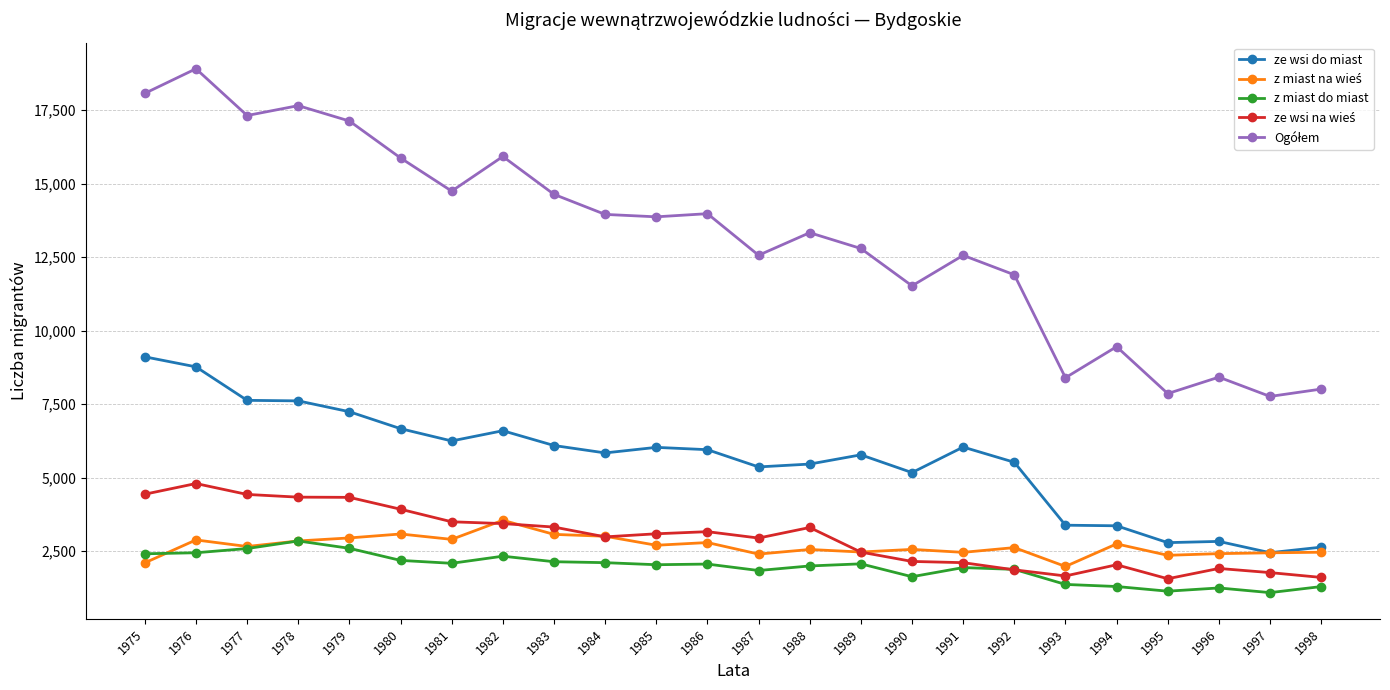

What is the smallest value displayed?

1093